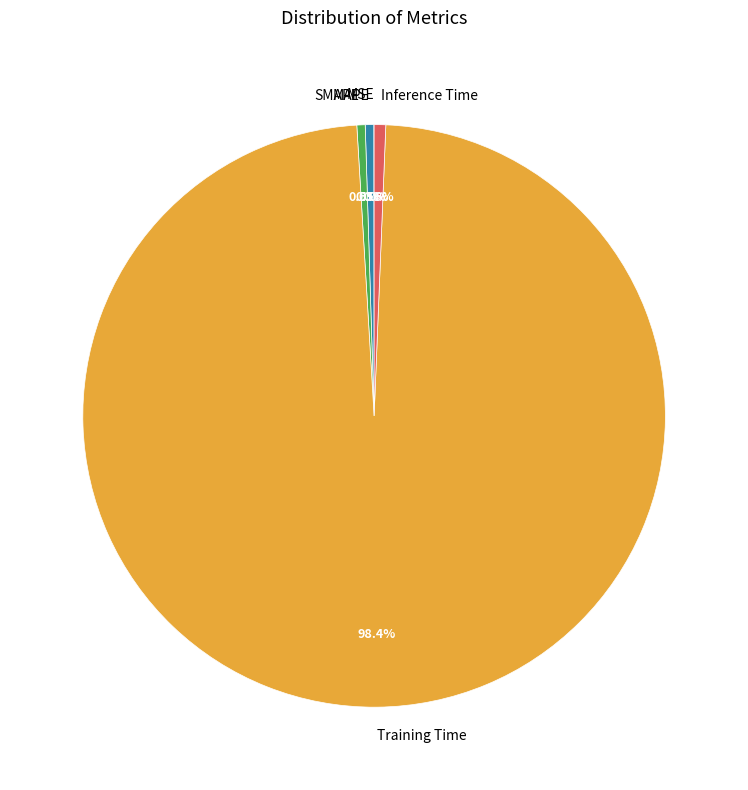

True or false: SMAPE accounts for 7% of the total.

False